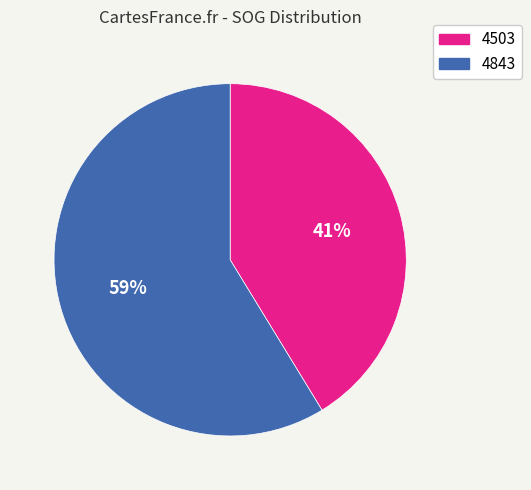

Is it true that 4843 is 53% of the pie?

False